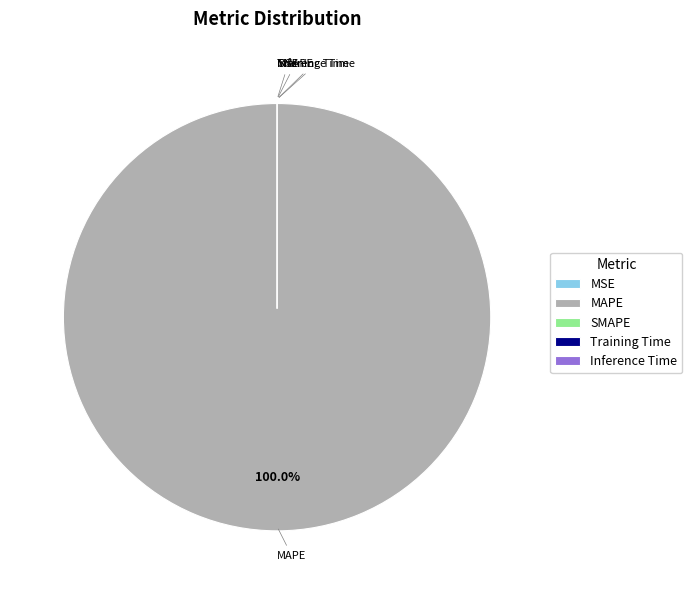

How many slices are in this pie chart?

5